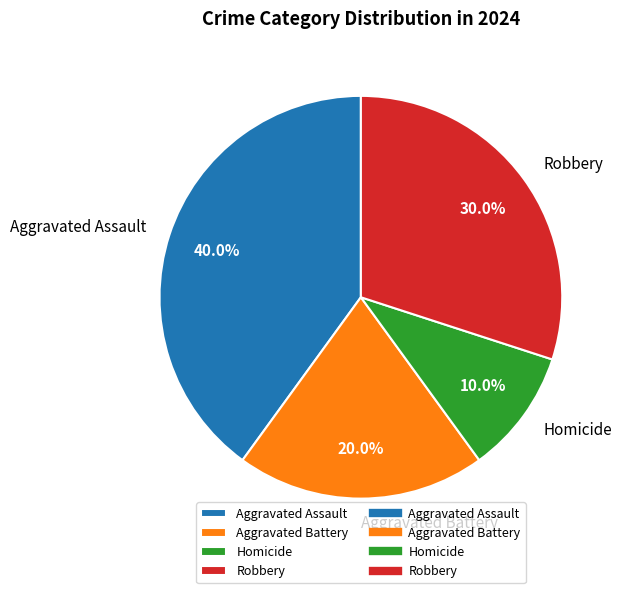

Rank the categories by value from highest to lowest.

Aggravated Assault, Robbery, Aggravated Battery, Homicide